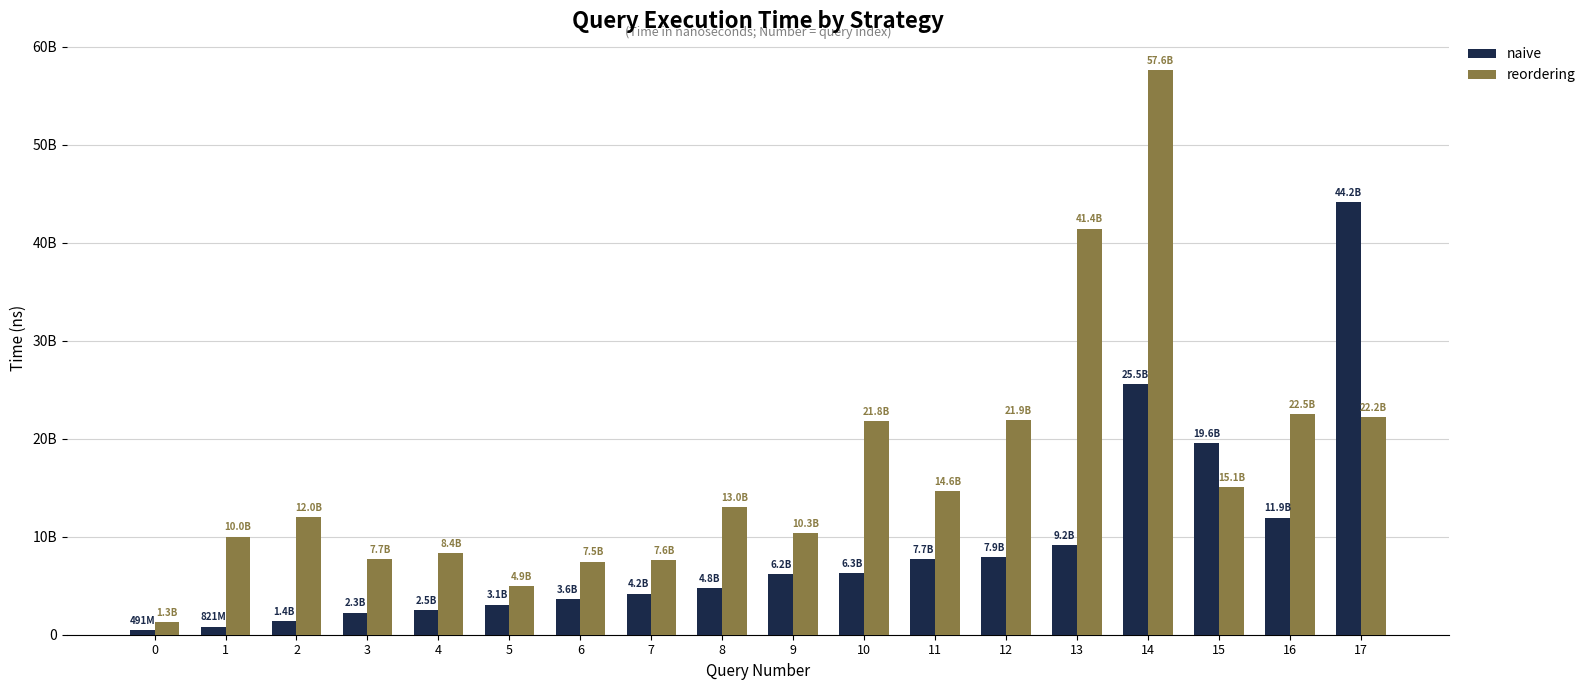

What is the difference between the reordering values at 14 and 15?

42563425550